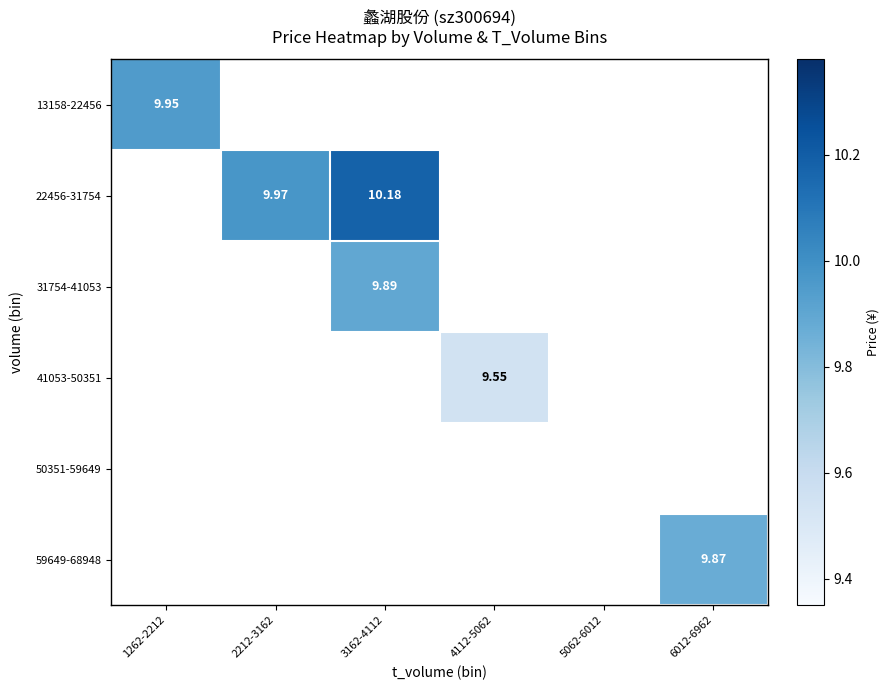

What is the maximum value shown in the chart?

10.2